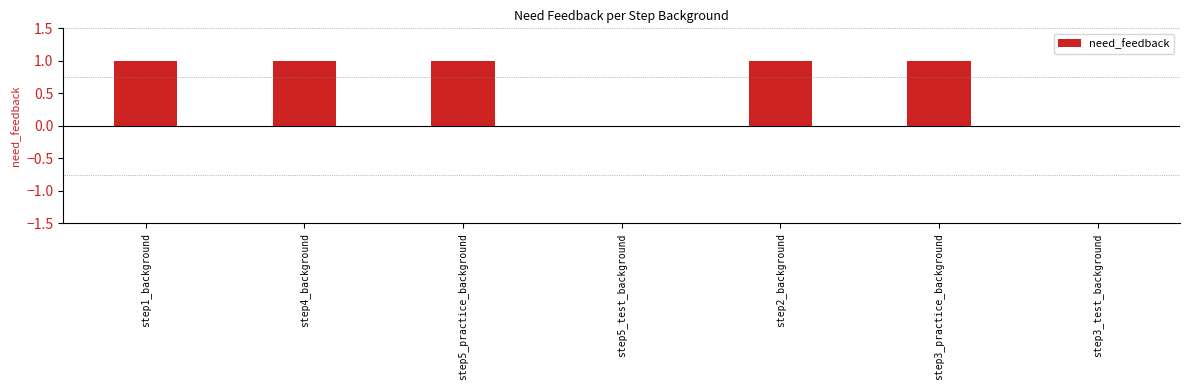

Which has a higher value, step5_test_background or step4_background?

step4_background